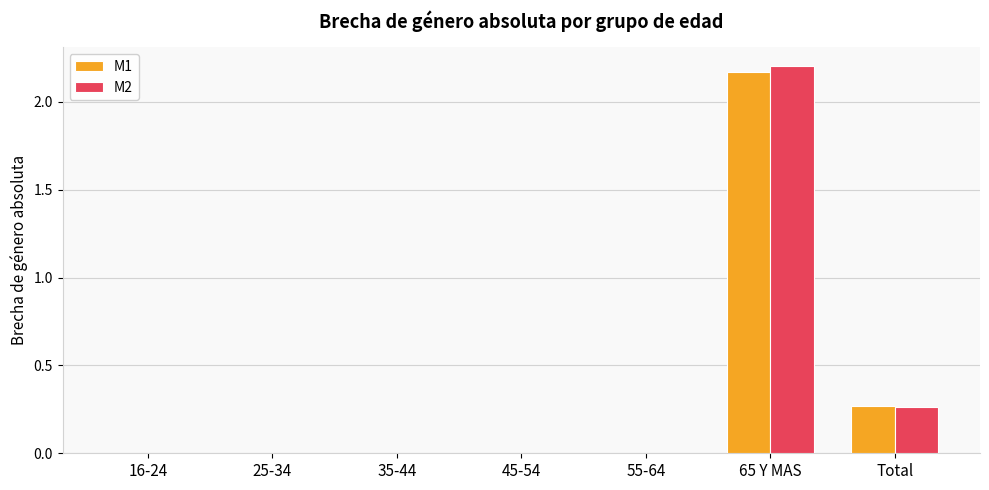

Is it true that M1 equals 2.2 at 65 Y MAS?

True